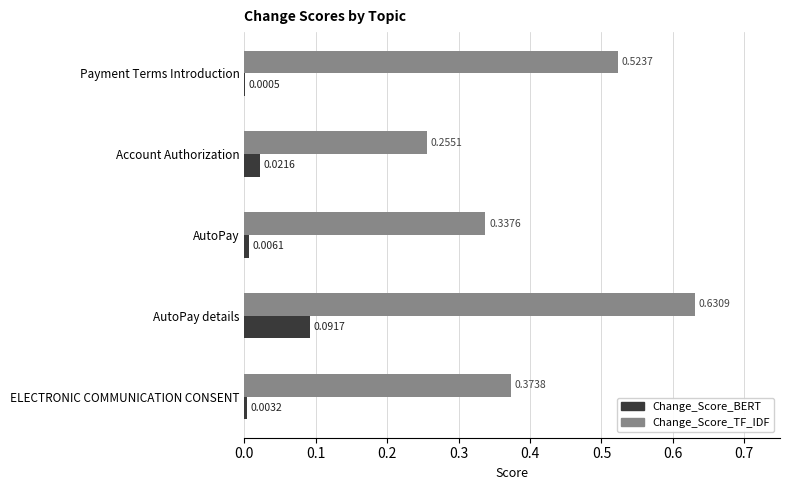

Between AutoPay and AutoPay details, which series saw the biggest shift?

Change_Score_TF_IDF